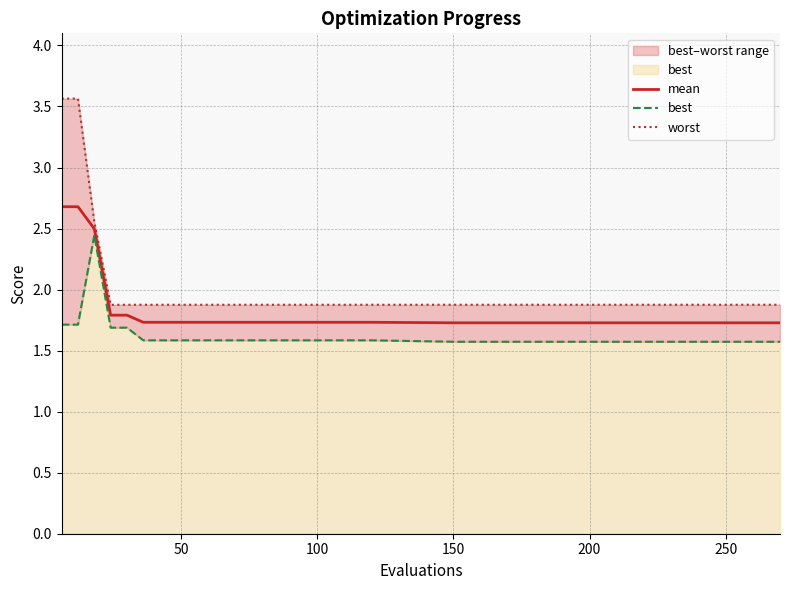

What is the difference between the second highest and minimum values in the mean series?

1.0